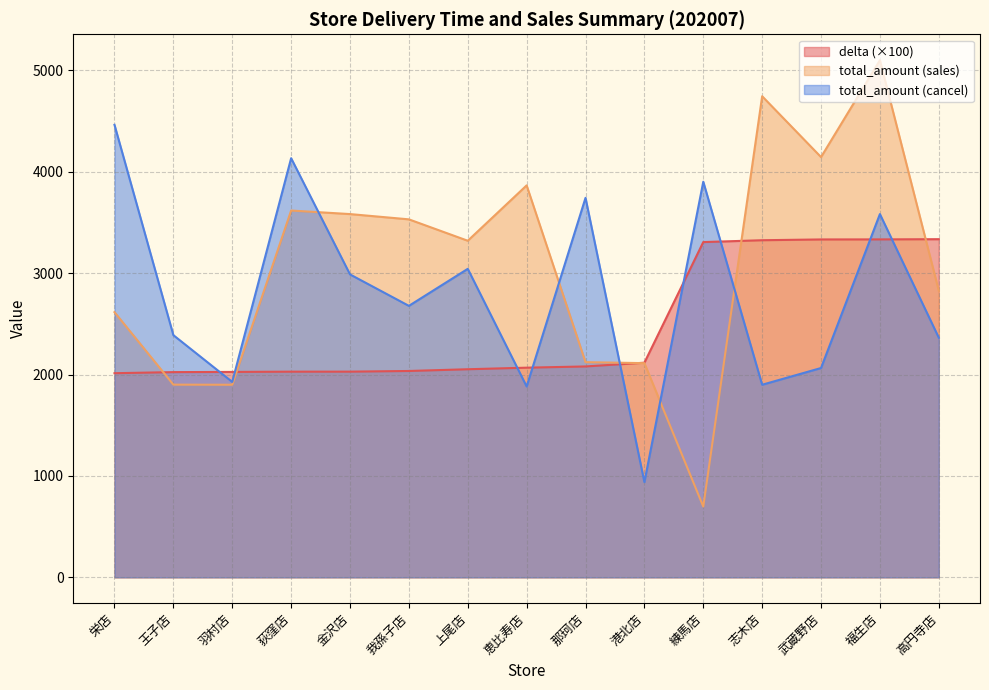

Count the number of data series in this chart.

3